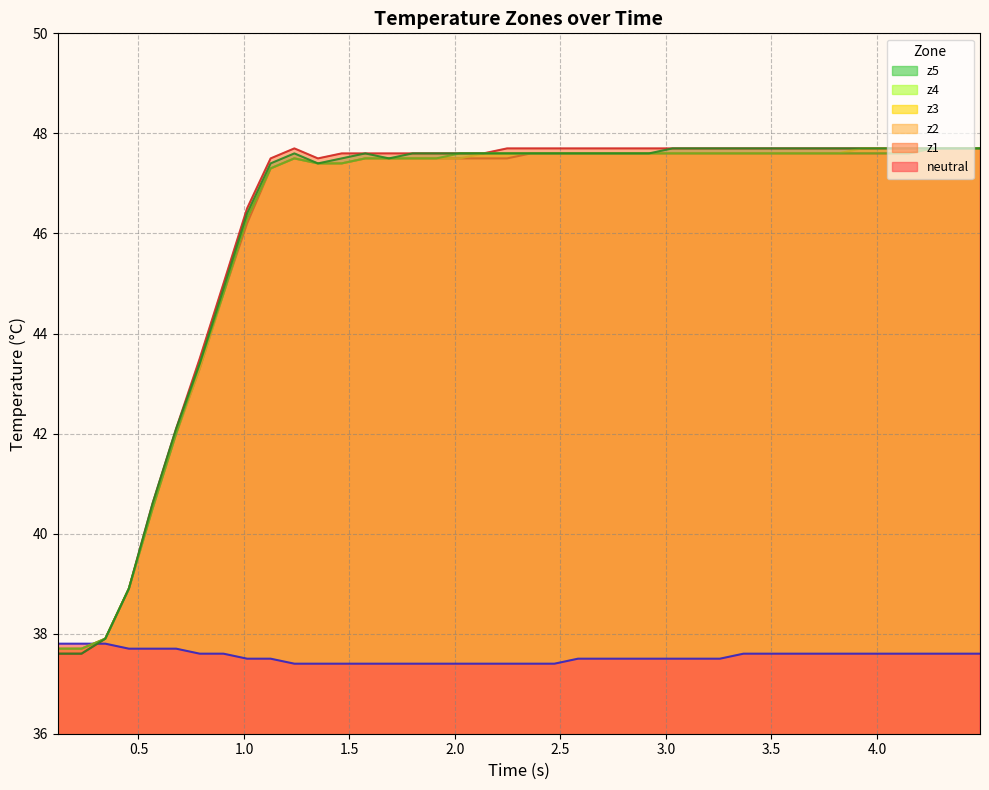

What is the average value of the neutral line series?

37.5